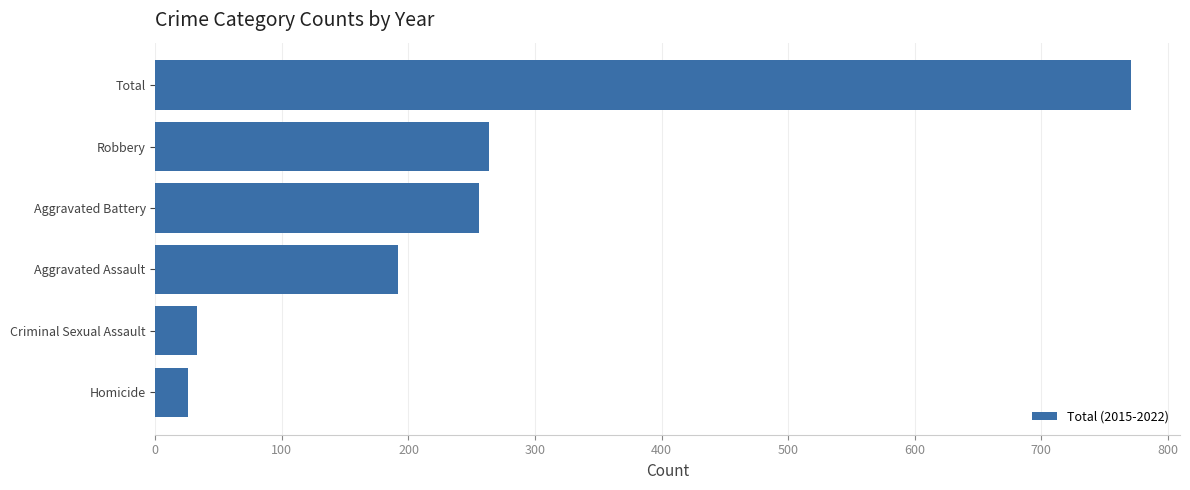

How many categories are shown in the chart?

6